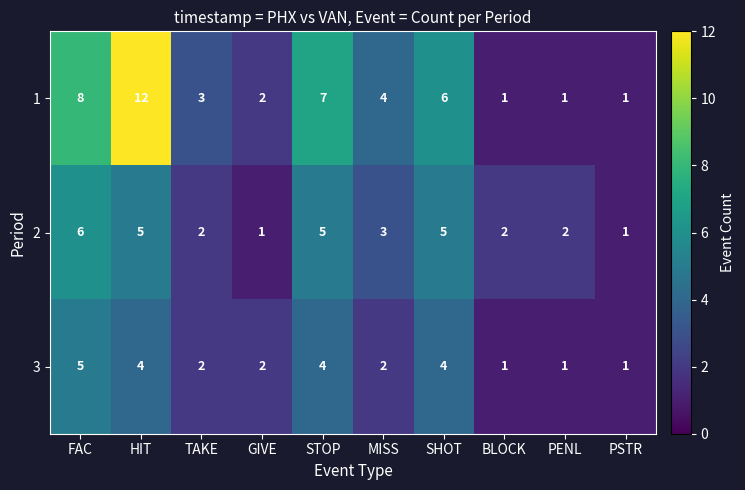

What is the total value across all series at HIT?

21